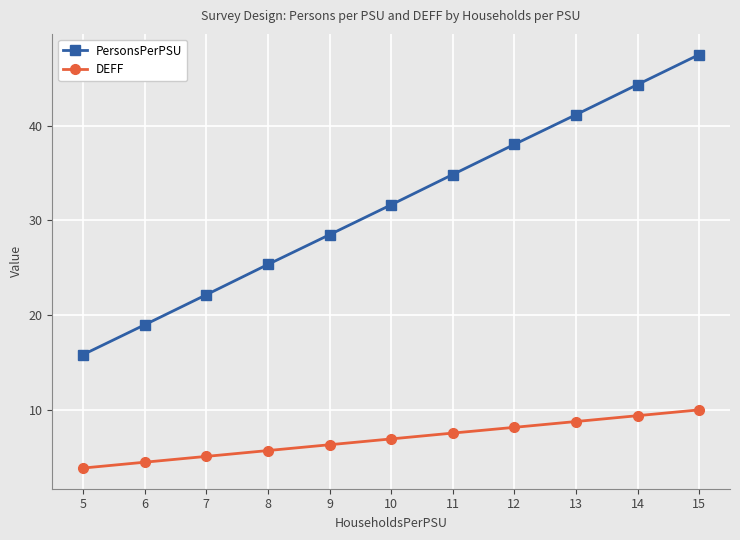

What is the value of the PersonsPerPSU point at the 6th from the left?

31.7